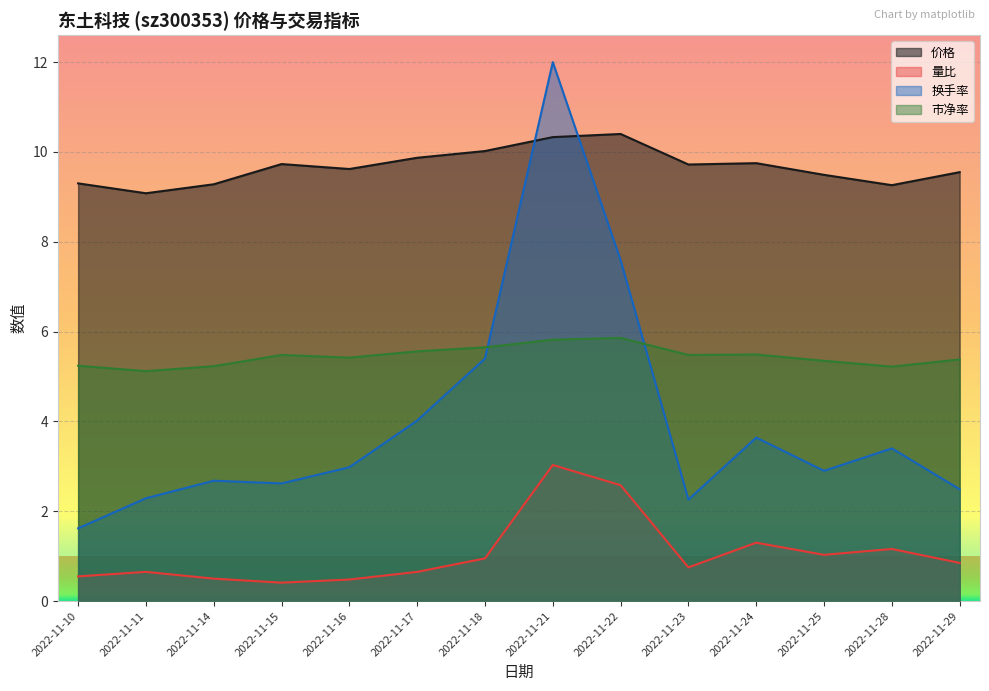

What is the difference between the highest and lowest values at 2022-11-11?

8.4